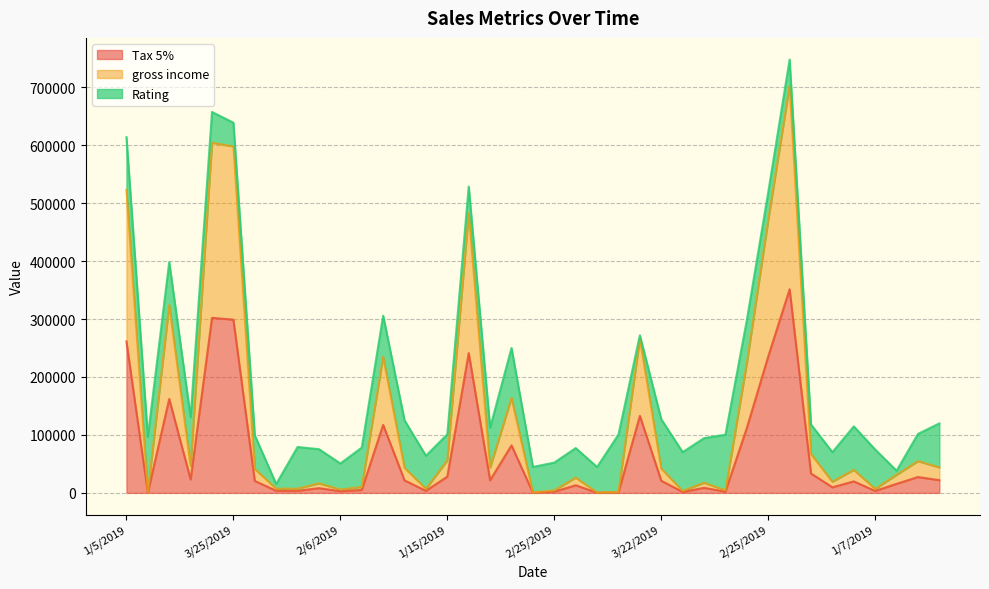

The value of Tax 5% at 2/6/2019 is 833. True or false?

False